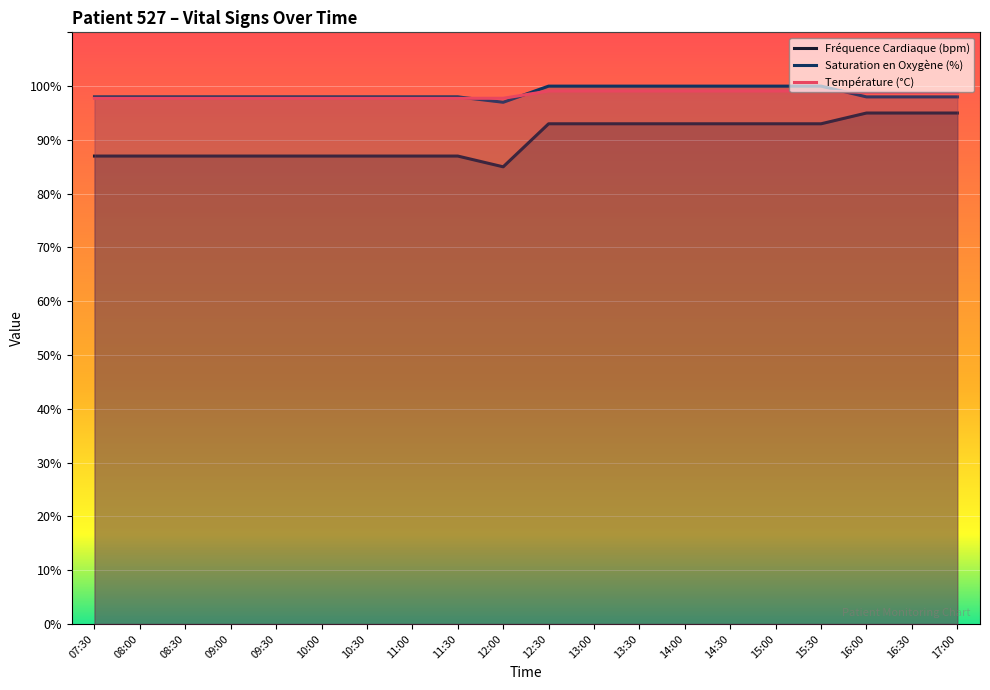

What is the total value across all series at 07:30?

282.7